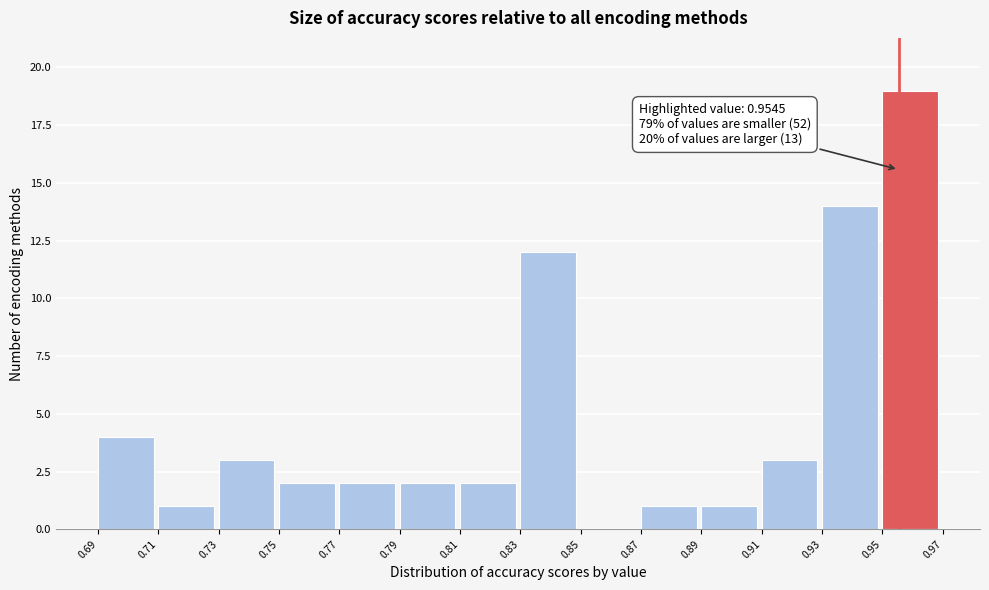

Which range on the x-axis has the tallest bar?

0.95 to 0.97